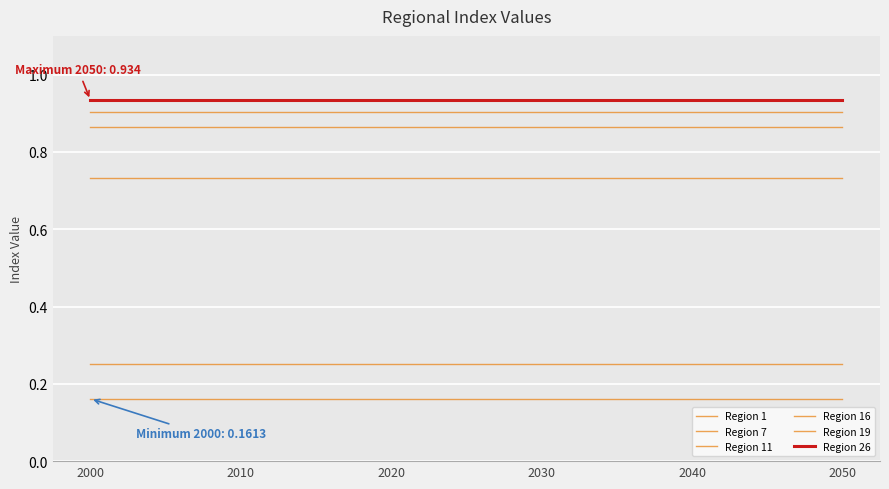

True or false: Region 26 has more than 0 points higher than both neighbors.

False